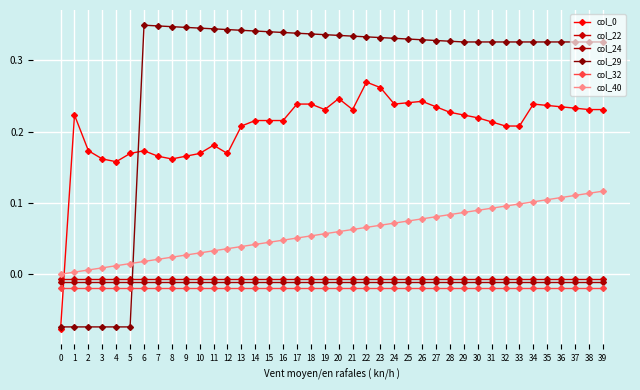

What is the difference between the highest and lowest values at 13?

0.4